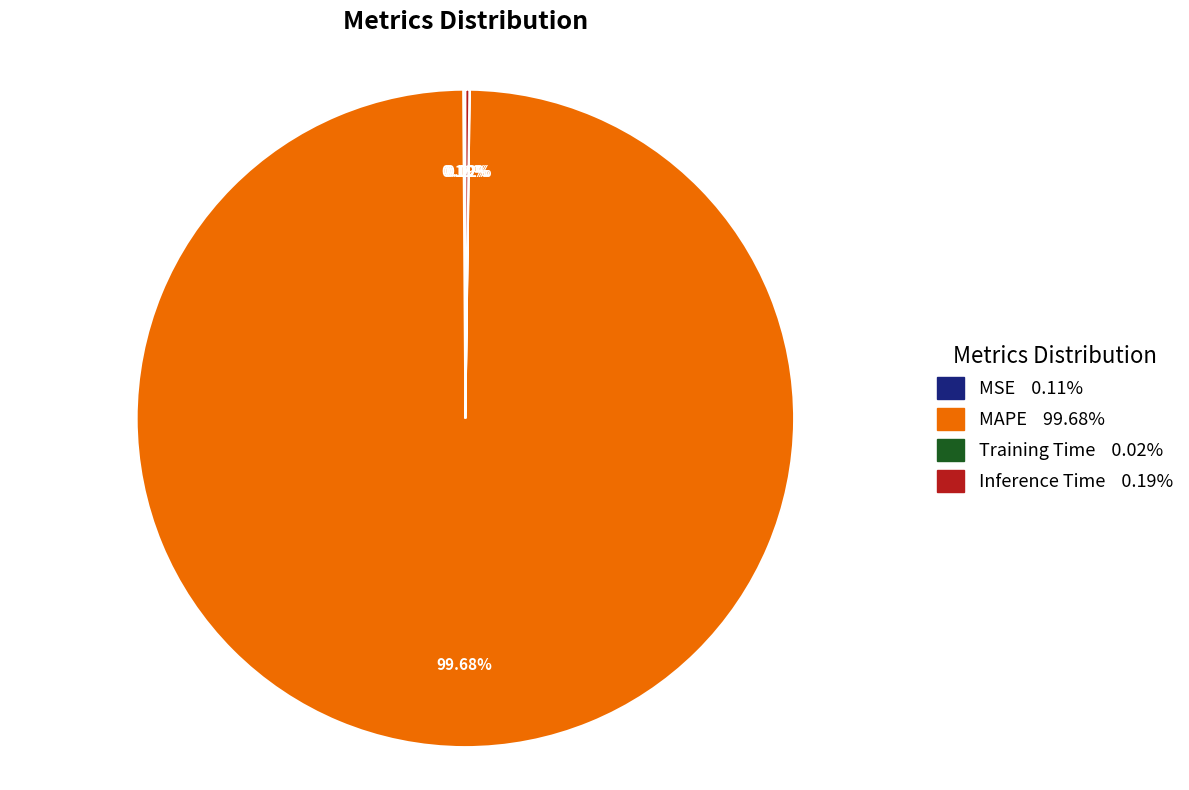

Is there any slice that represents more than half of the pie?

Yes